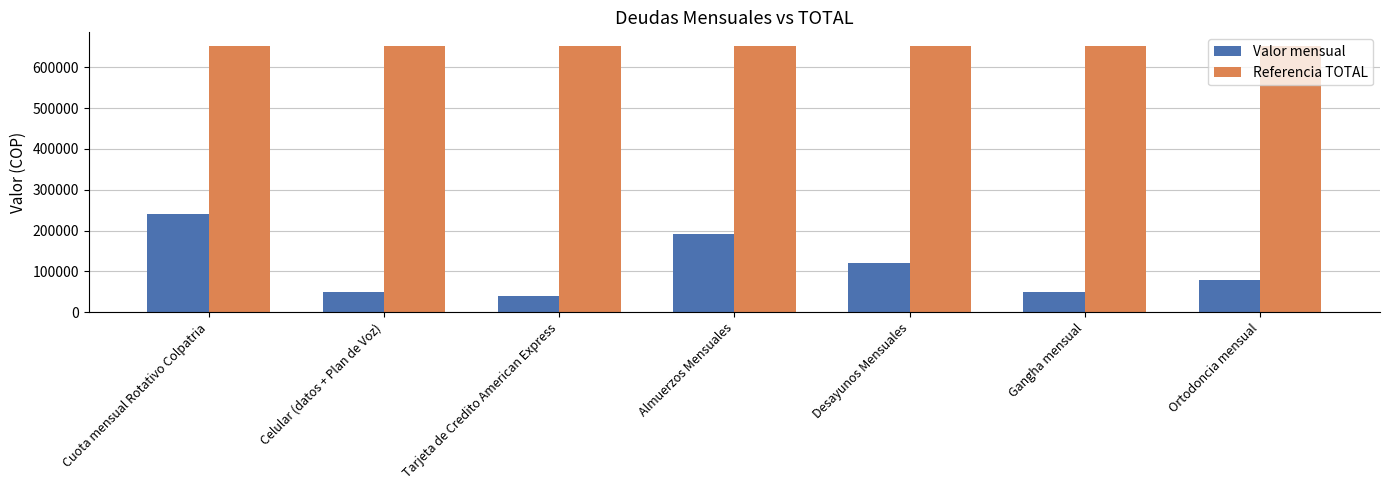

True or false: Valor mensual has a value of 80000 at Ortodoncia mensual.

True